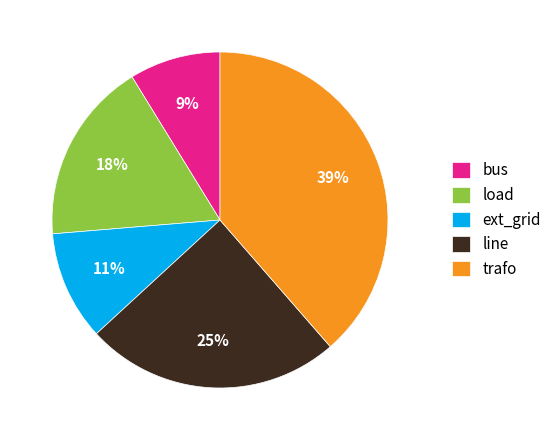

What is the largest slice in the pie chart?

trafo